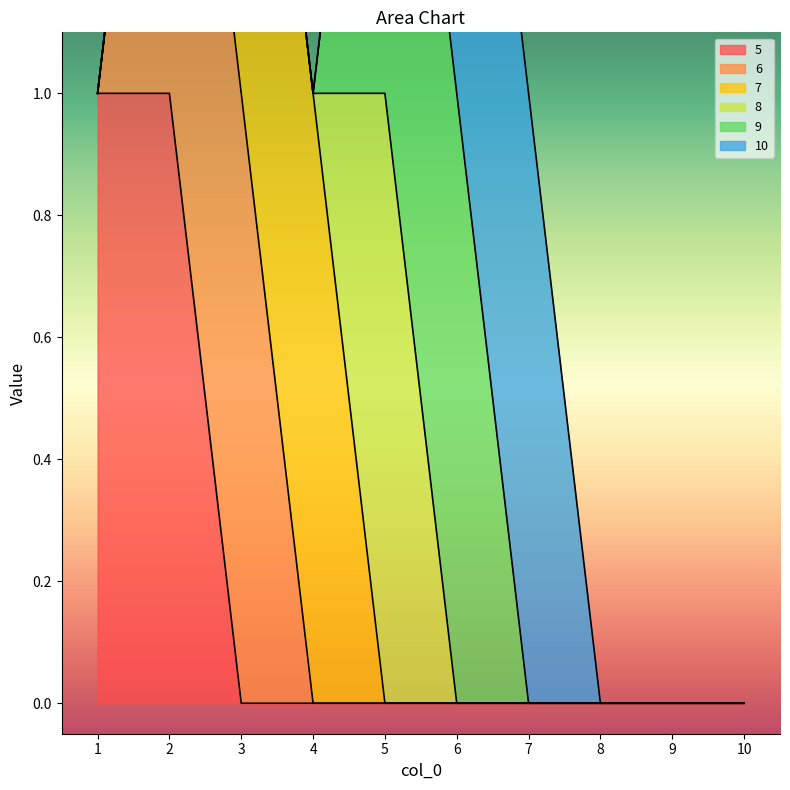

Reading left to right, extract all data points from this chart.

5: 1	1	0	0	0	0	0	0	0	0
6: 0	1	1	0	0	0	0	0	0	0
7: 0	0	1	1	0	0	0	0	0	0
8: 0	0	0	0	1	0	0	0	0	0
9: 0	0	0	0	1	1	0	0	0	0
10: 0	0	0	0	0	1	1	0	0	0